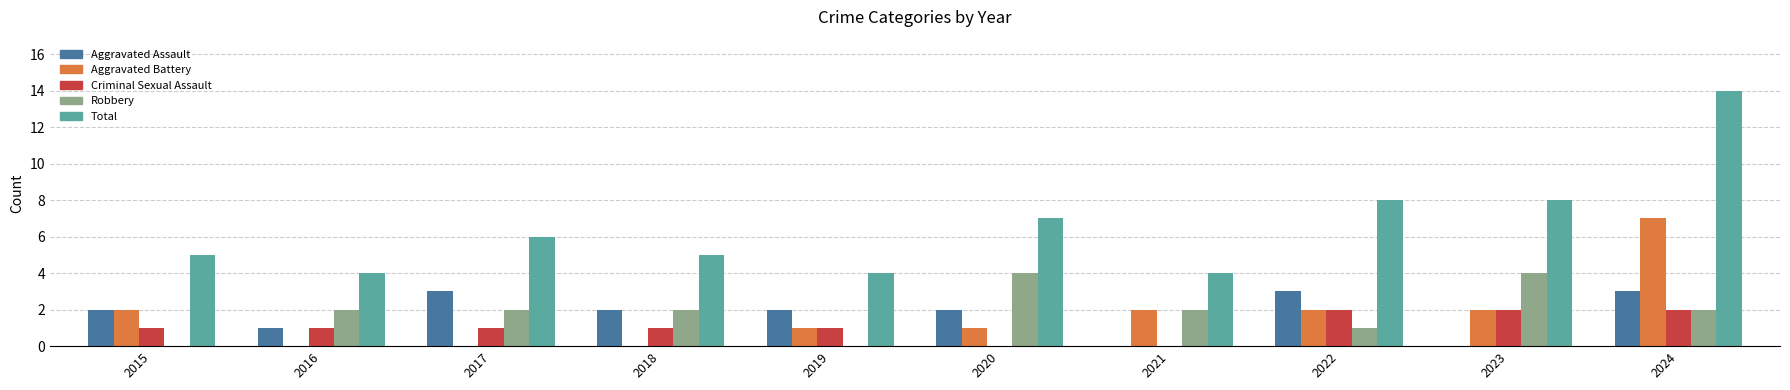

How many distinct data groups are displayed?

5